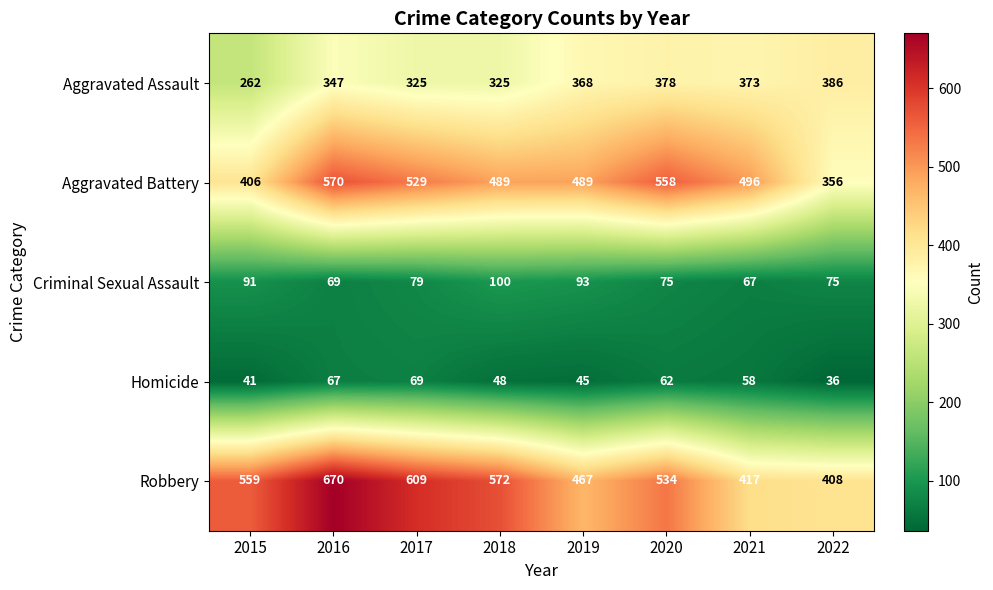

Count the number of data series in this chart.

5